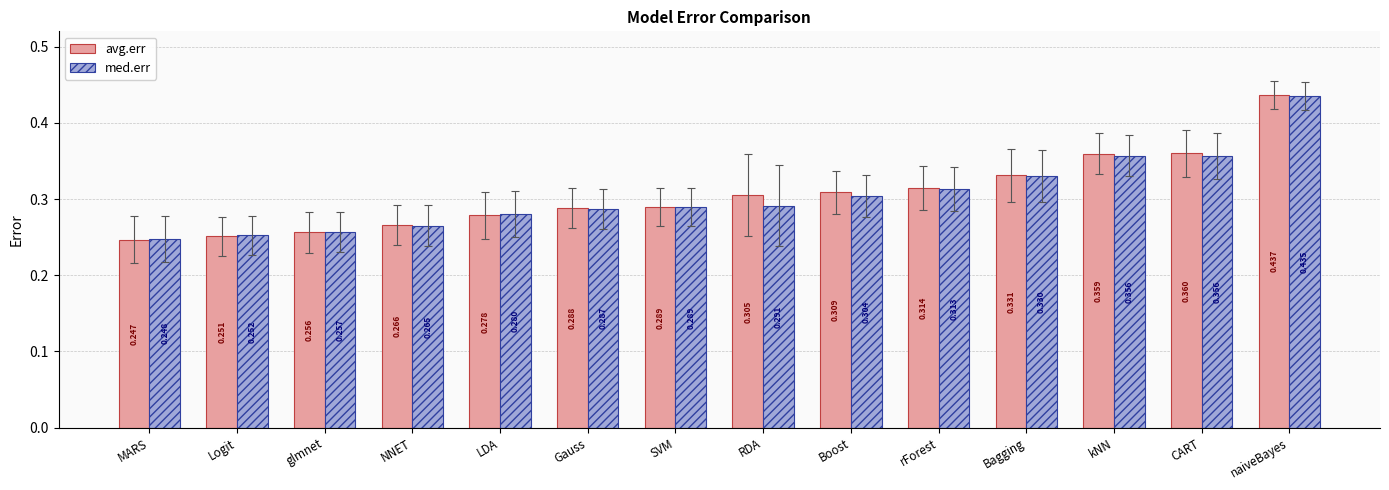

What position from the right is NNET?

11